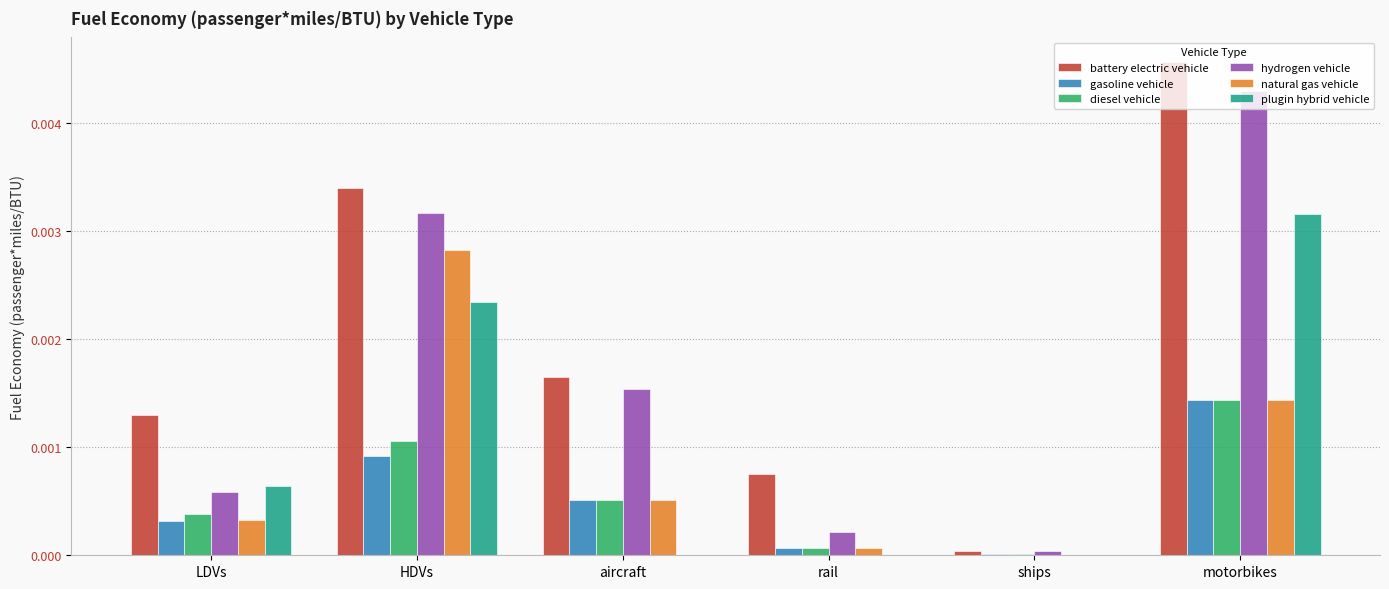

Are the bars horizontal?

No